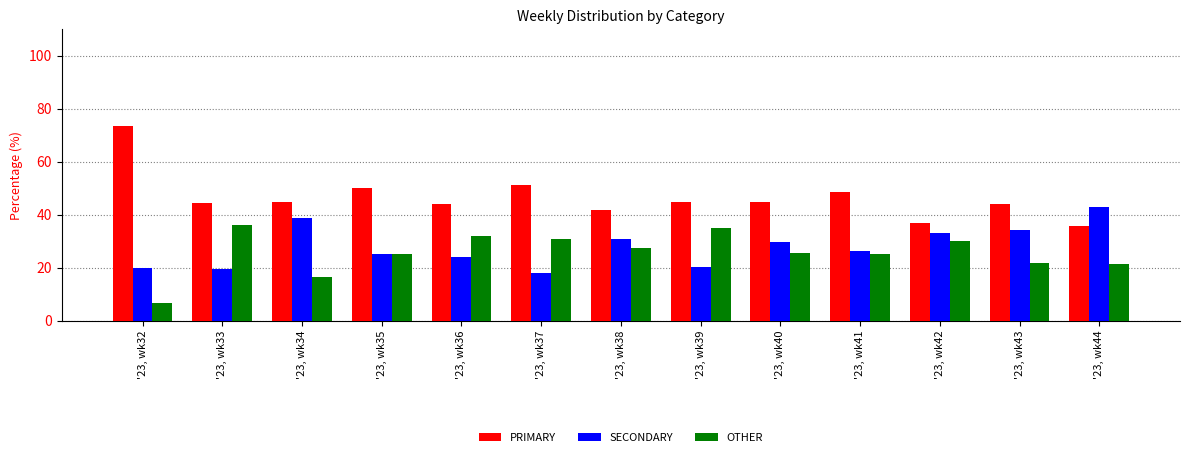

Which category has the lowest value across all series?

'23, wk32